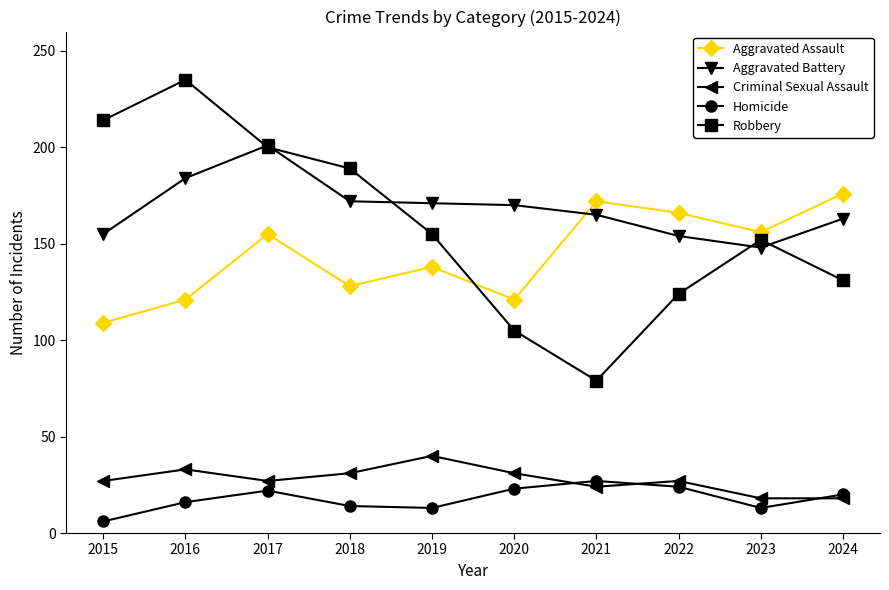

Read the Aggravated Assault value at 2016, to the nearest 5.

120